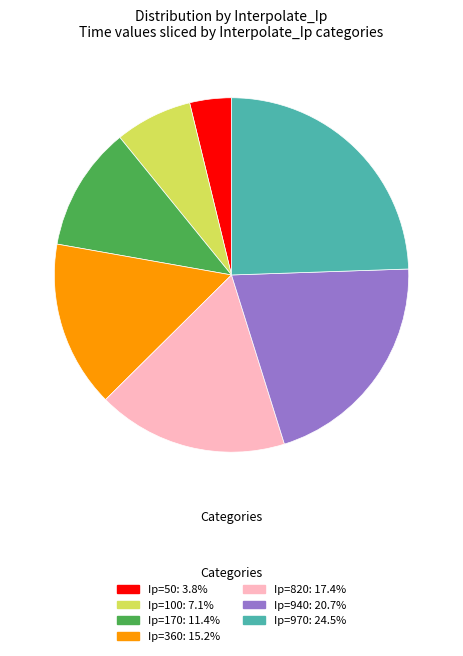

Does any single category account for the majority?

No